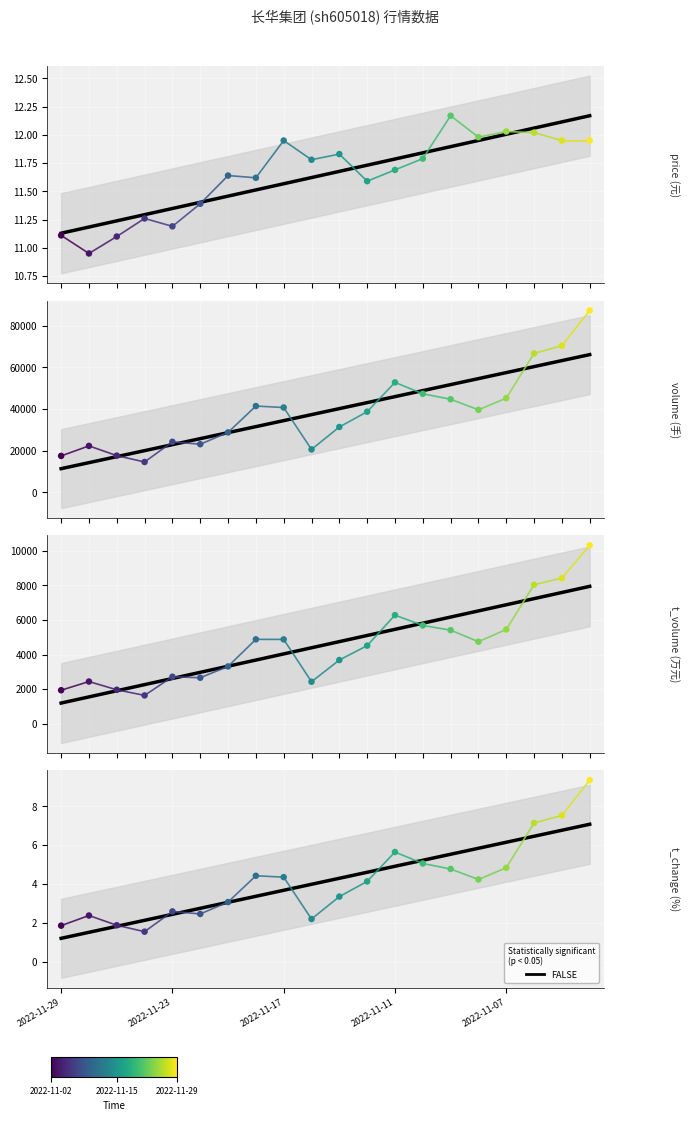

At how many categories does at least one series exceed 1880?

20